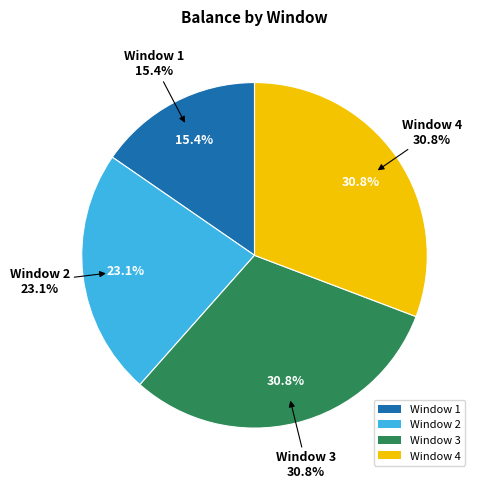

How many segments does this pie chart have?

4